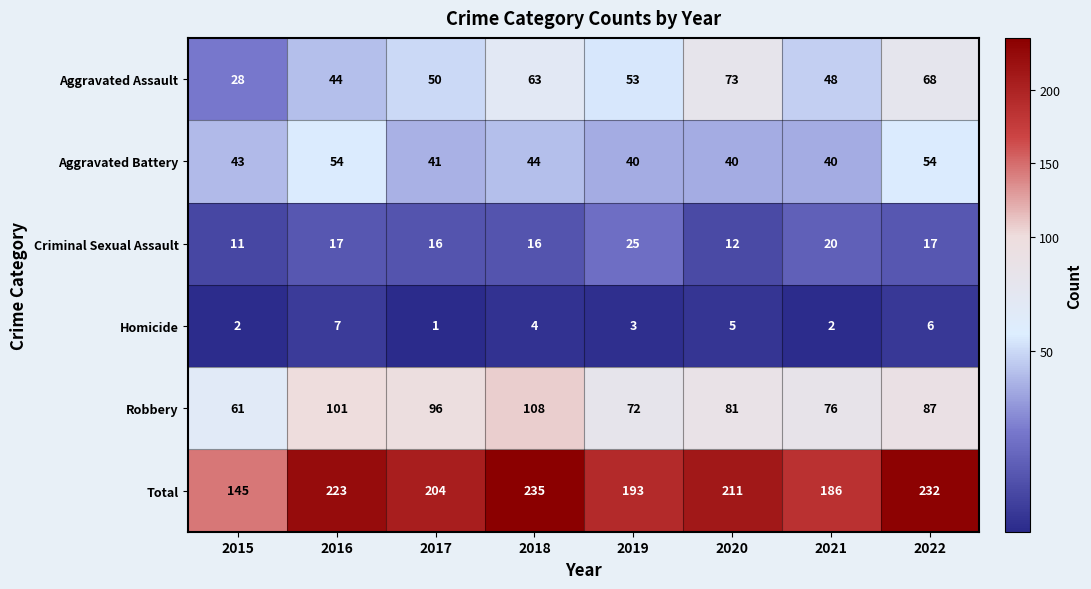

What is the difference between the maximum and minimum values in the Homicide series?

6